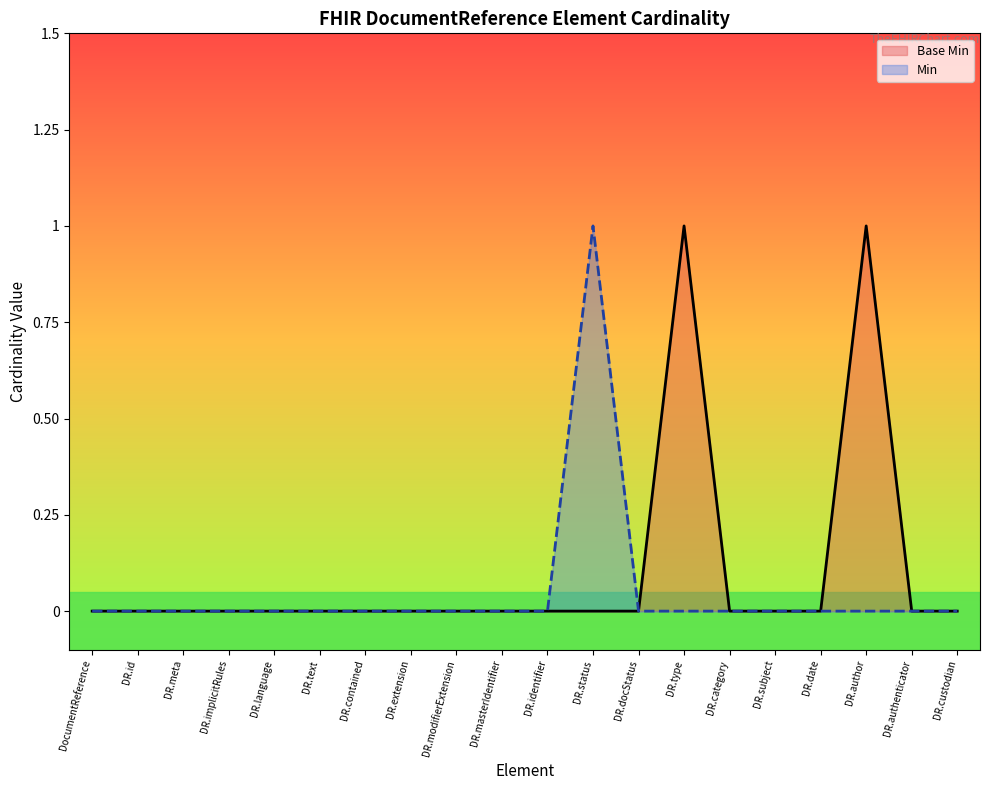

True or false: Min has a value of 1 at DR.masterIdentifier.

False